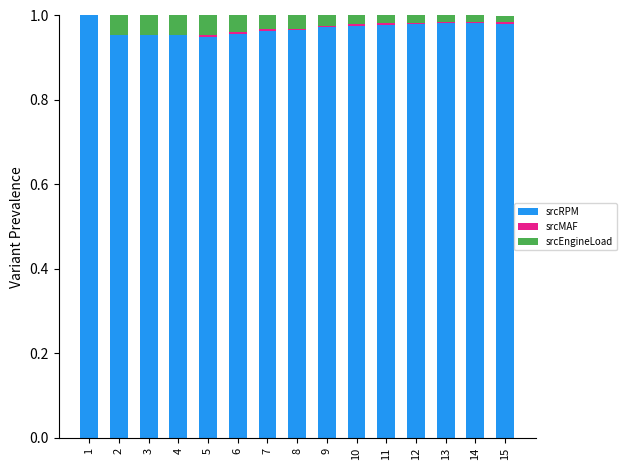

The value of srcRPM at 7 is 1.5. True or false?

False